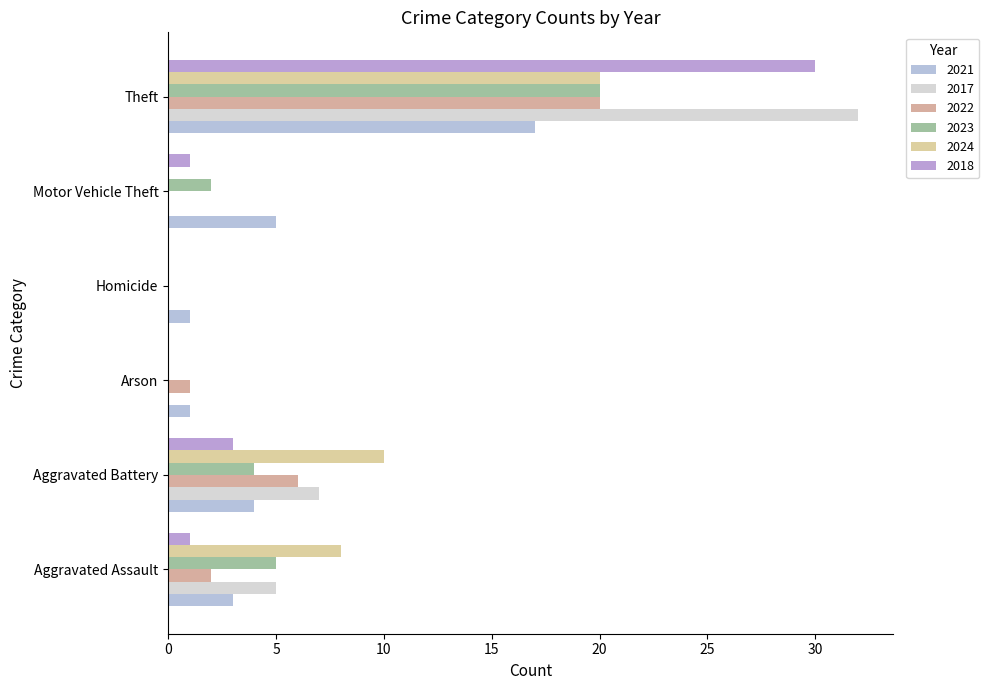

Which series changed the most between Arson and Homicide?

2022